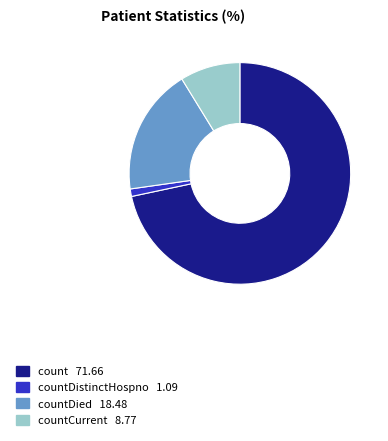

Count the number of slices in the pie.

4